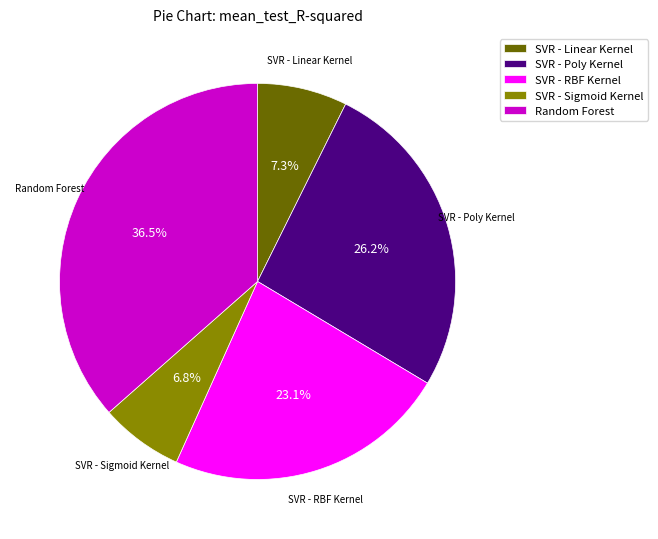

How many segments does this pie chart have?

5